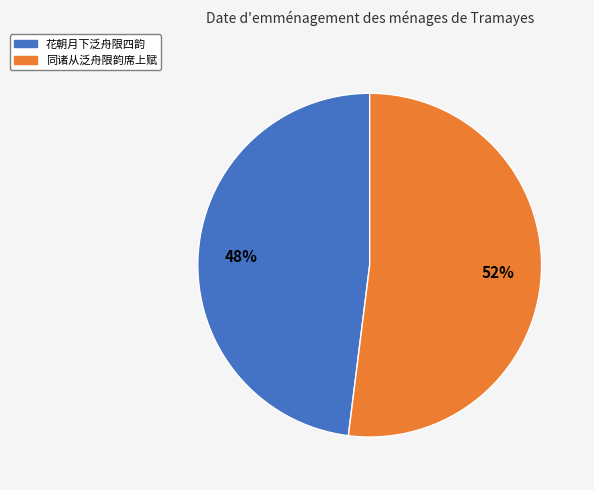

To the nearest percent, what is the difference between the 花朝月下泛舟限四韵 and 同诸从泛舟限韵席上赋 slice percentages?

4%